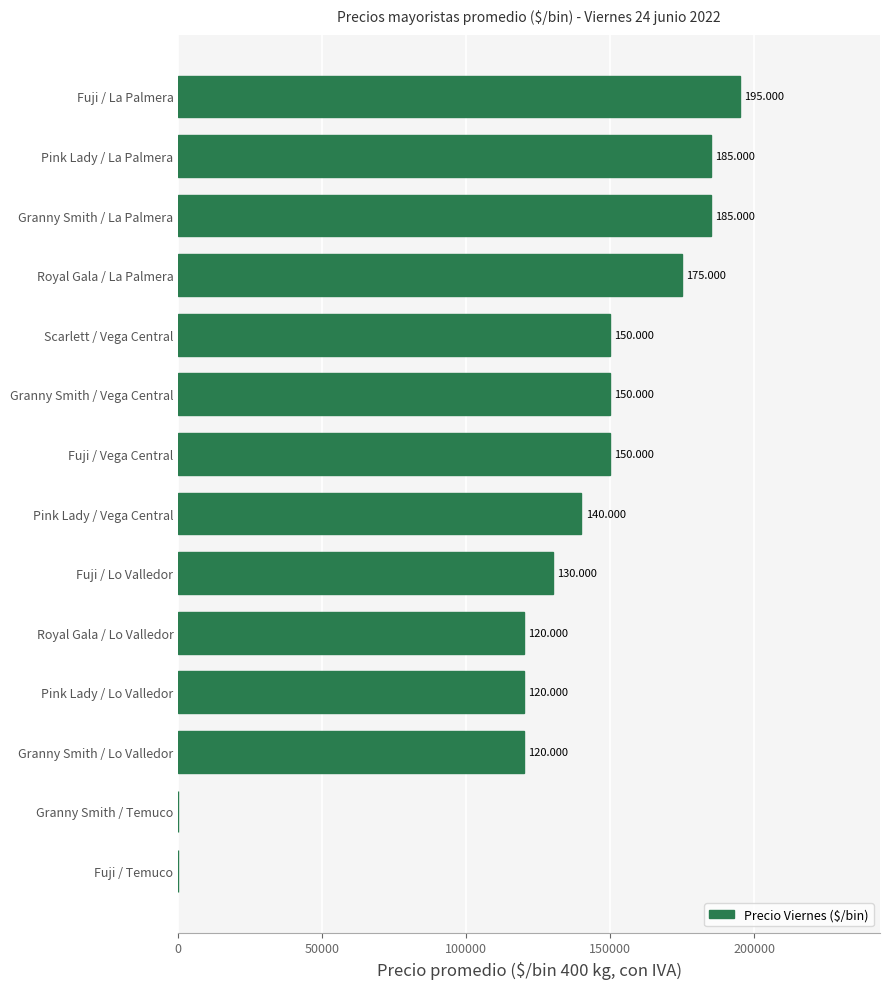

How many distinct data groups are displayed?

1